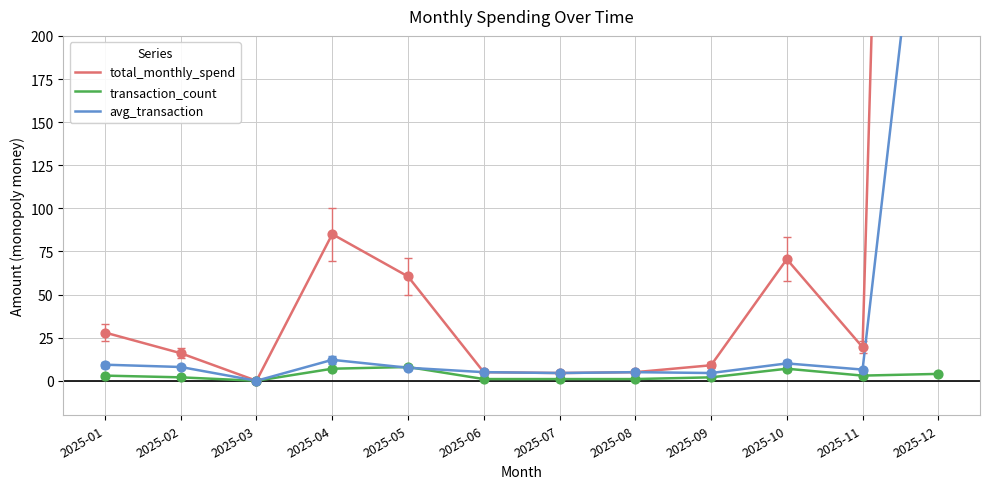

Which series reaches the maximum Y coordinate?

total_monthly_spend